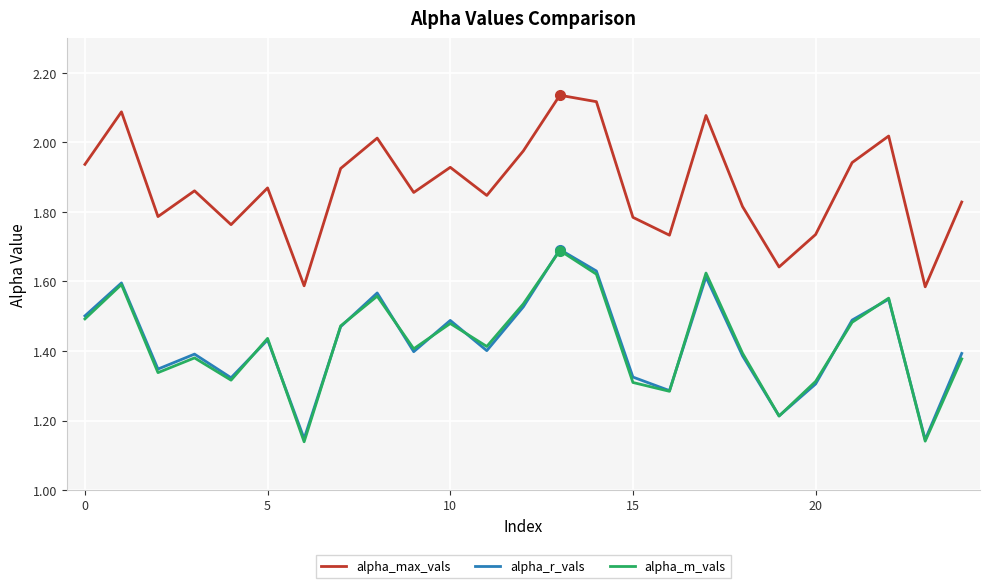

True or false: alpha_r_vals and alpha_max_vals intersect in this chart.

False